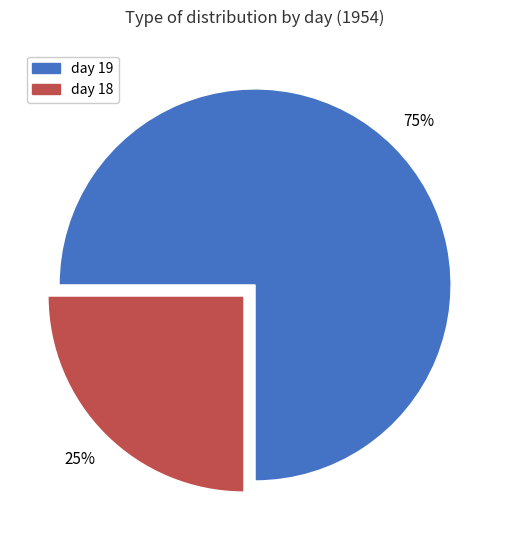

Which has a higher value, day 19 or day 18?

day 19